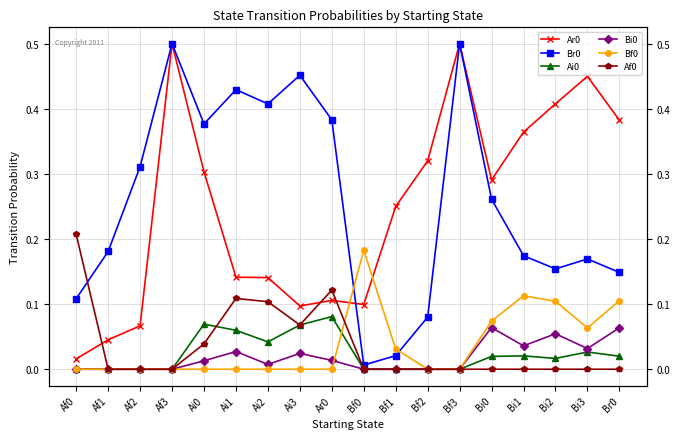

What position from the right is Af2?

16